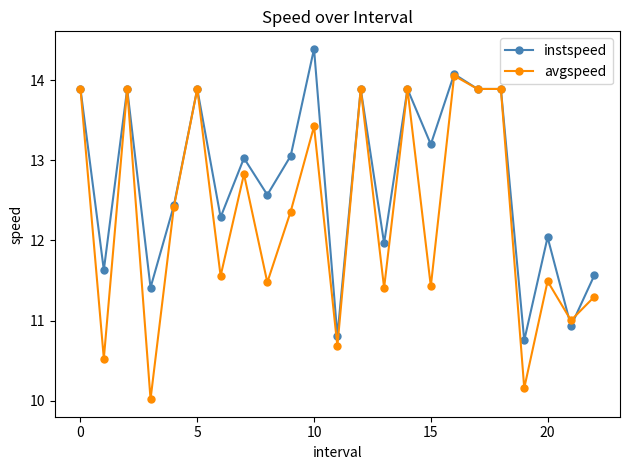

What is the minimum value shown in the chart?

10.0